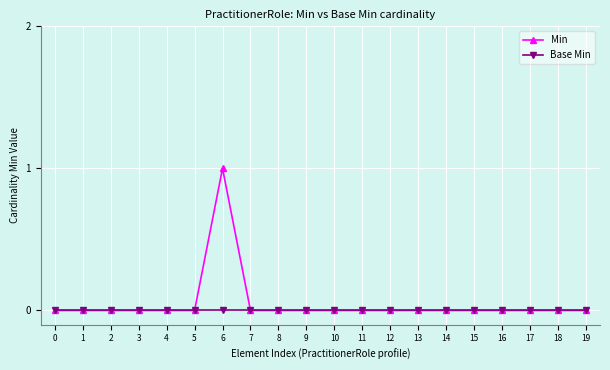

Which series changed the most between 6 and 19?

Min